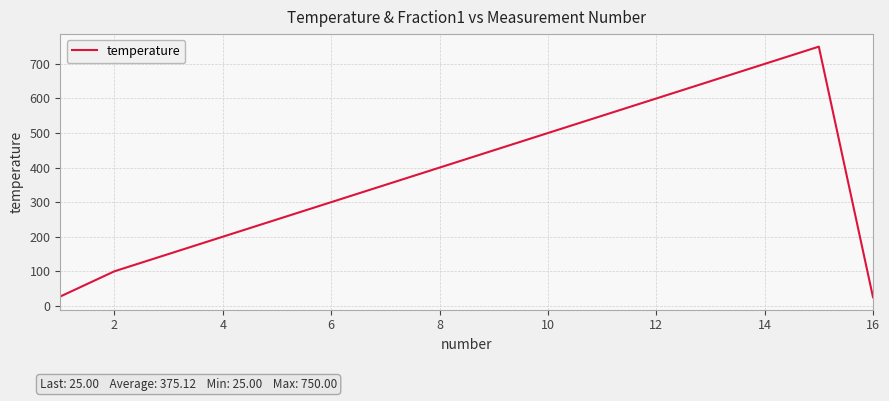

Does the chart have visible grid lines?

Yes